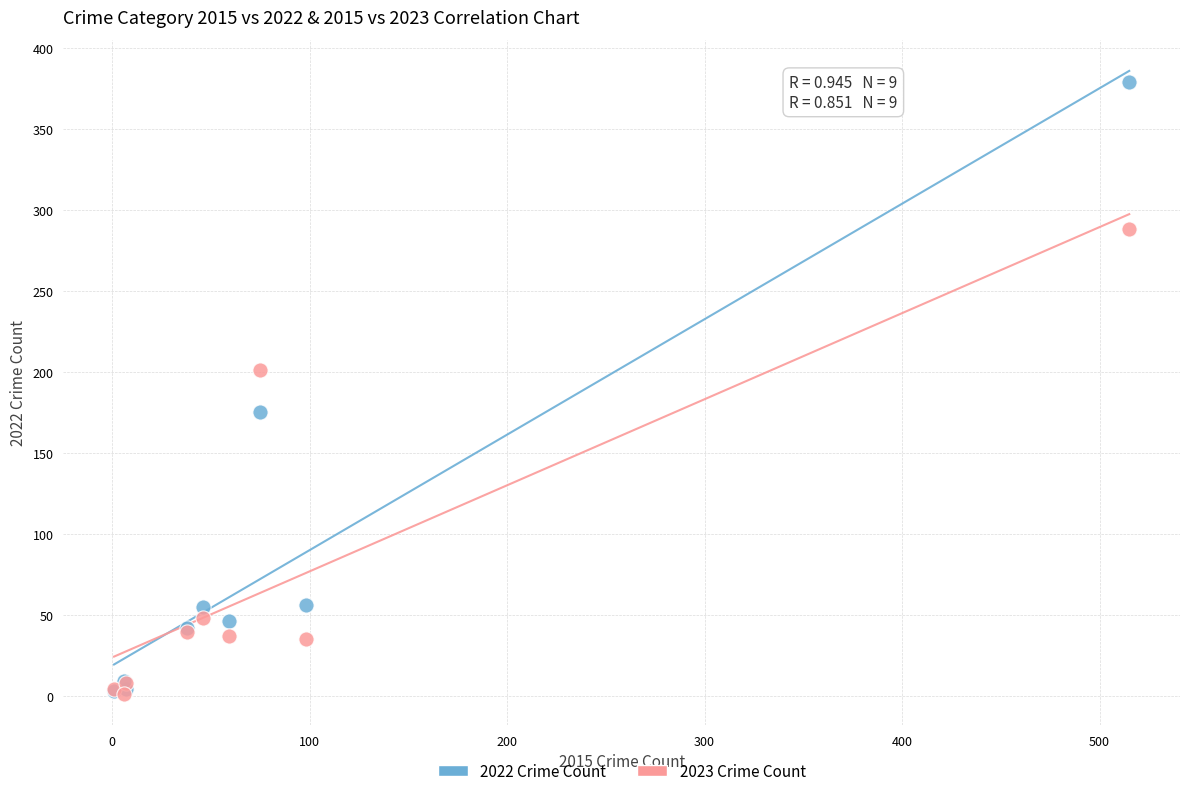

In the 2022 Crime Count series, what Y value is closest to 191?

175